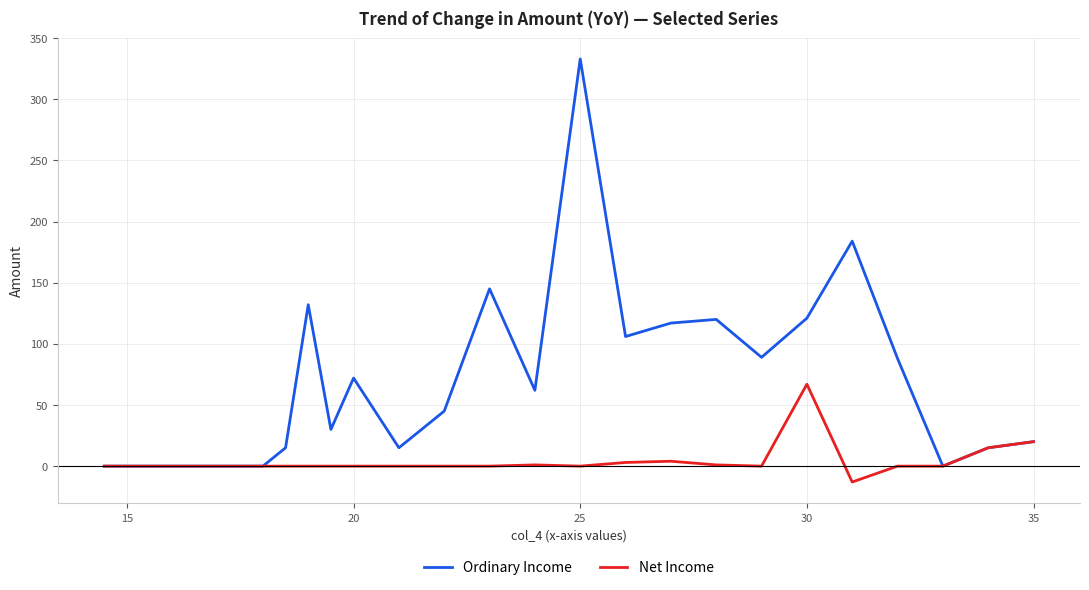

Does the chart have visible grid lines?

Yes